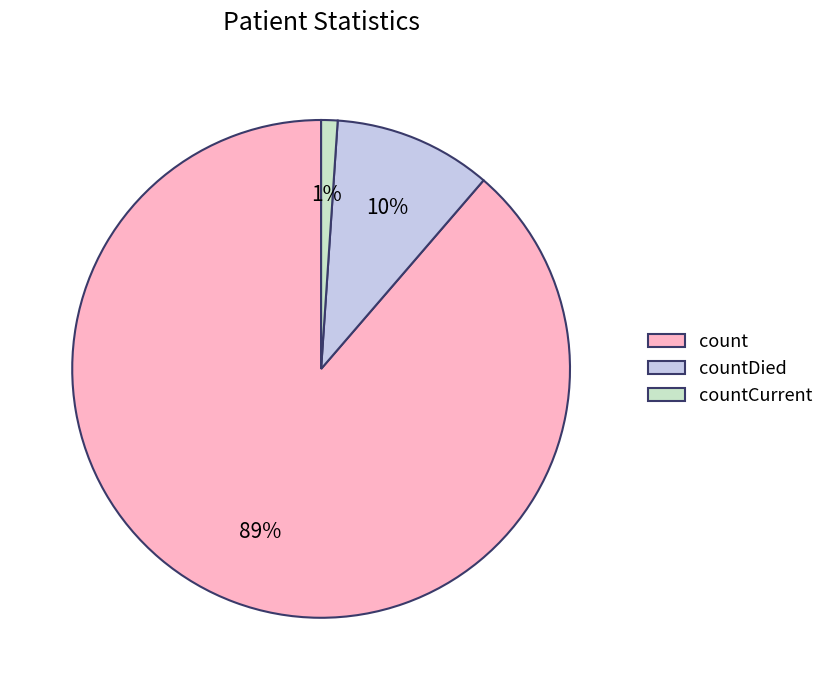

Is there a majority slice in this chart?

Yes